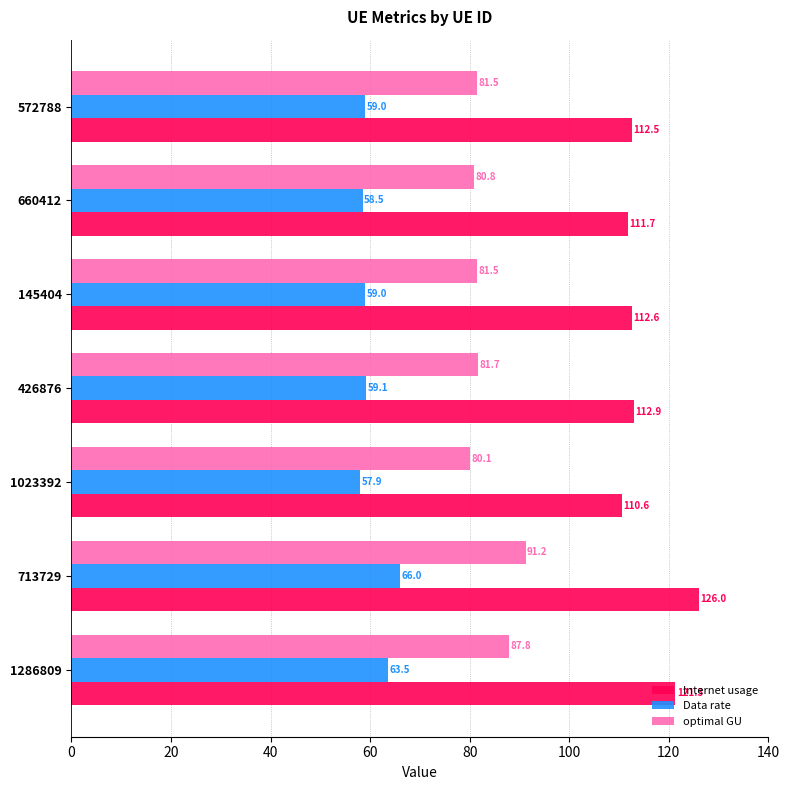

At which category is the sum across all series the highest?

713729